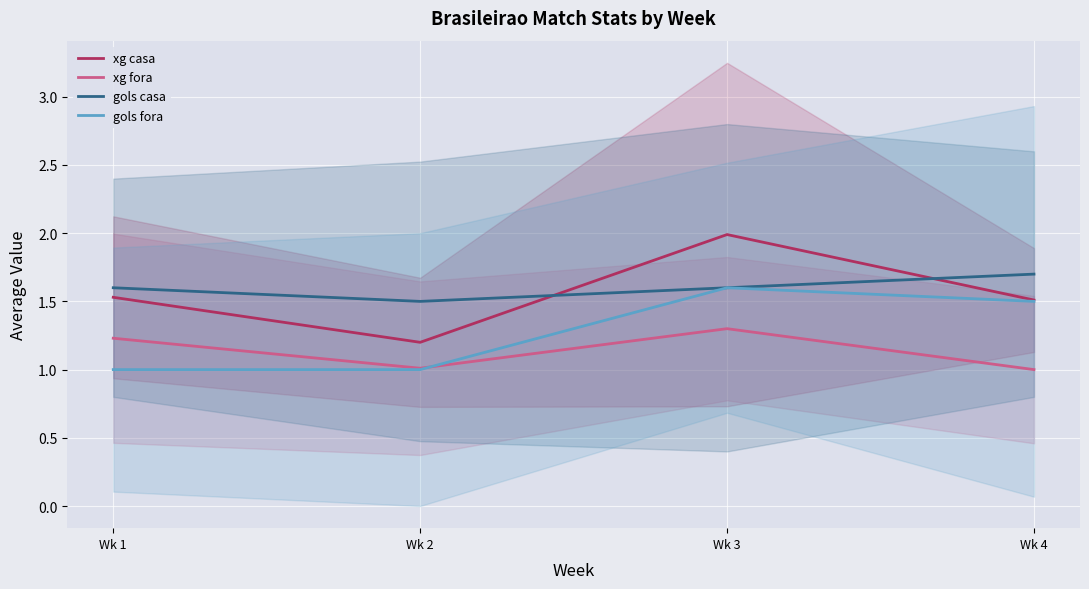

Which category has the highest value in the gols fora series?

Wk 3